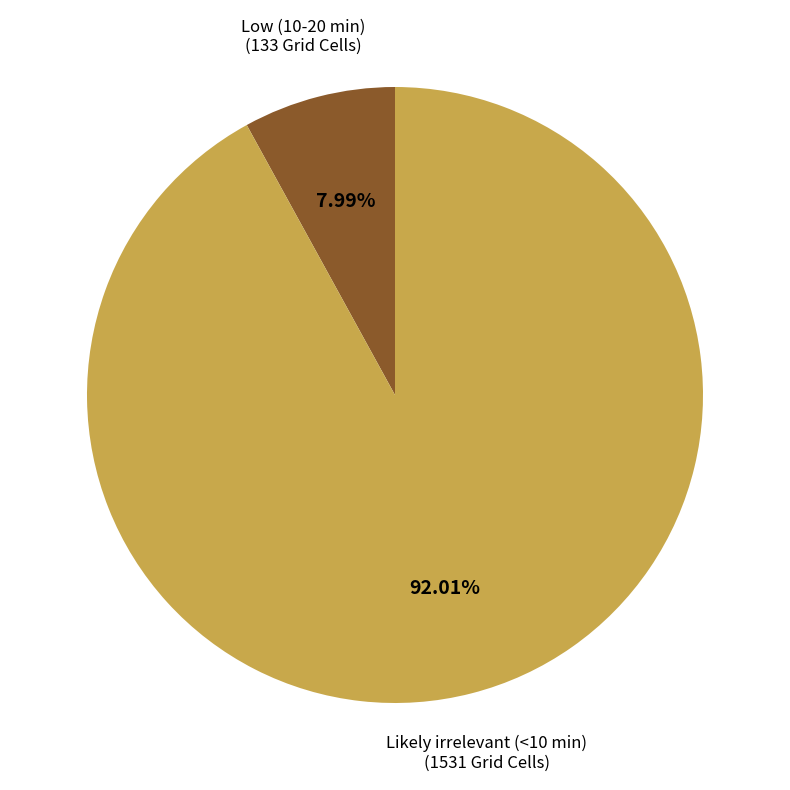

Is there any slice that represents more than half of the pie?

Yes